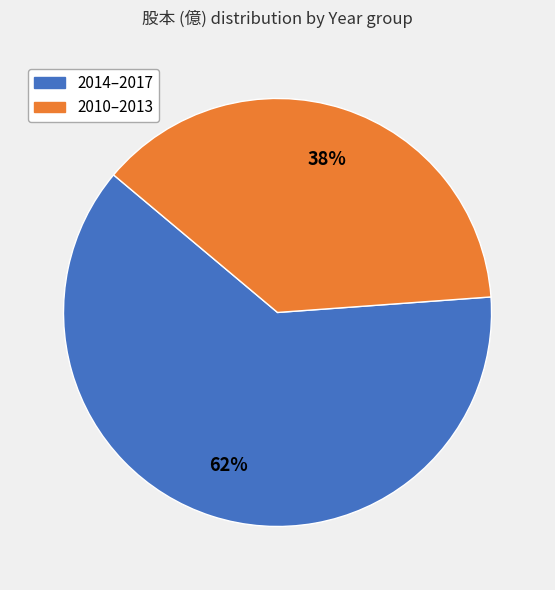

Does any single category account for the majority?

Yes